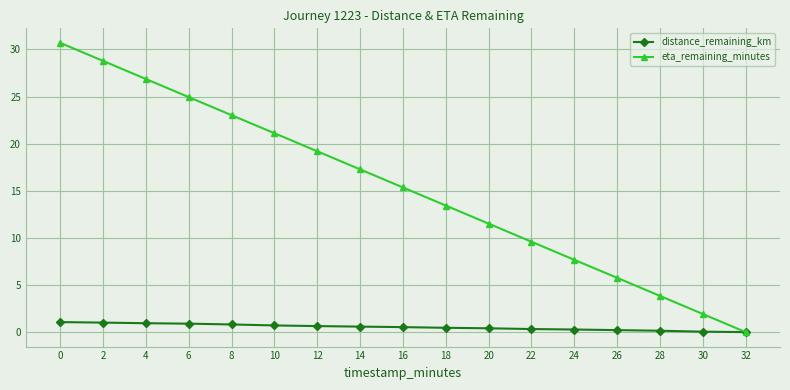

Where is eta_remaining_minutes nearest to the value 15?

16